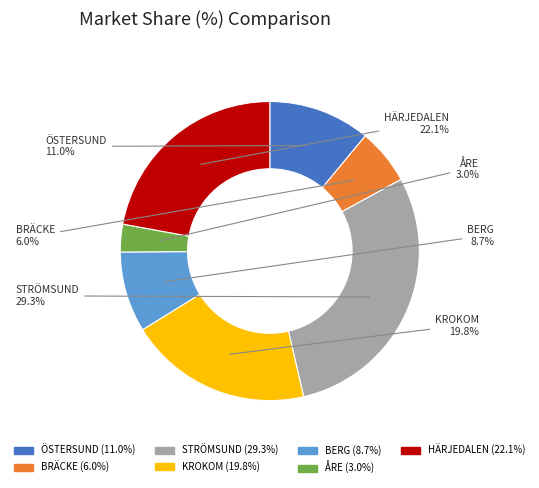

To the nearest percent, what portion does BERG represent?

9%